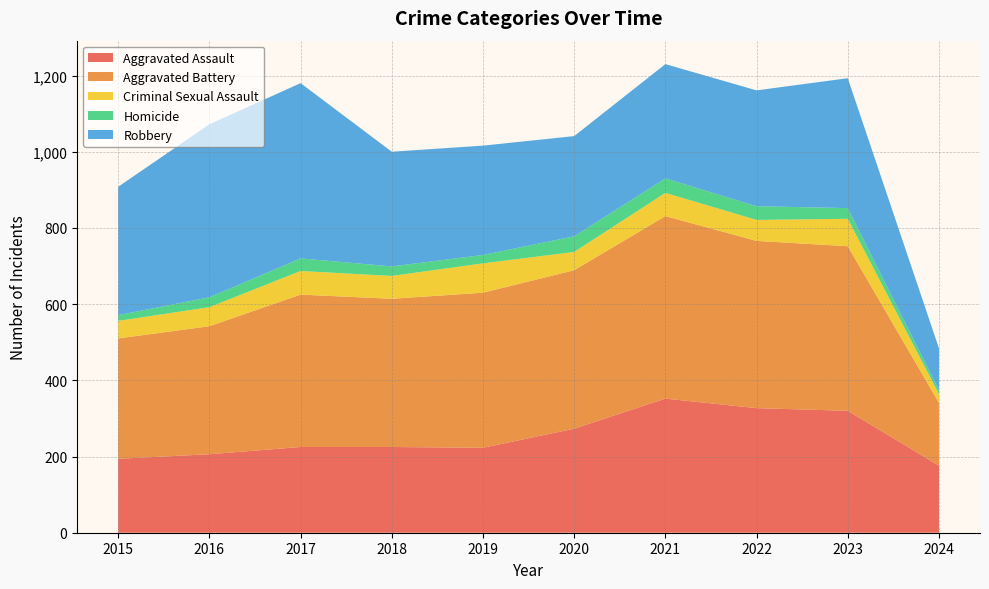

Reading left to right, what are all the values shown in this chart?

Aggravated Assault: 2015=194	2016=206	2017=225	2018=225	2019=223	2020=273	2021=352	2022=327	2023=320	2024=176
Aggravated Battery: 2015=316	2016=336	2017=400	2018=389	2019=407	2020=416	2021=479	2022=439	2023=432	2024=165
Criminal Sexual Assault: 2015=46	2016=50	2017=62	2018=60	2019=77	2020=48	2021=61	2022=55	2023=72	2024=23
Homicide: 2015=15	2016=26	2017=33	2018=25	2019=22	2020=41	2021=38	2022=36	2023=28	2024=10
Robbery: 2015=337	2016=454	2017=460	2018=301	2019=287	2020=263	2021=300	2022=304	2023=341	2024=110